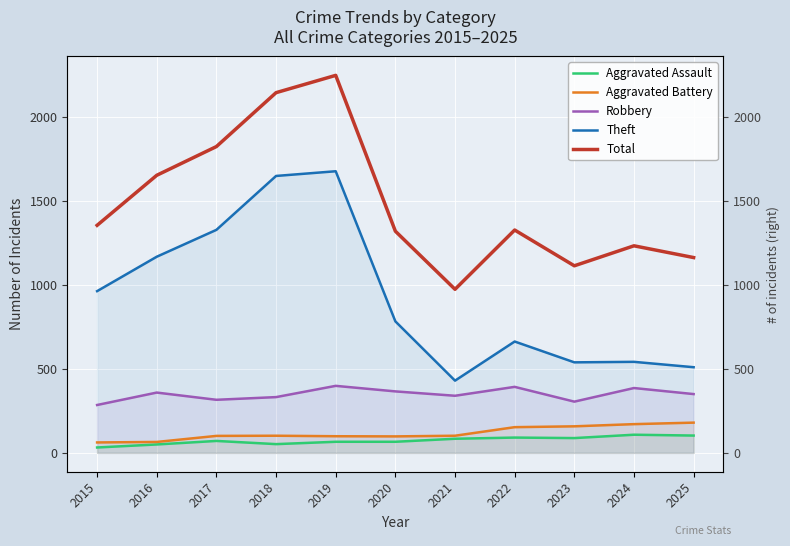

The value of Total at 2024 is 1233. True or false?

True